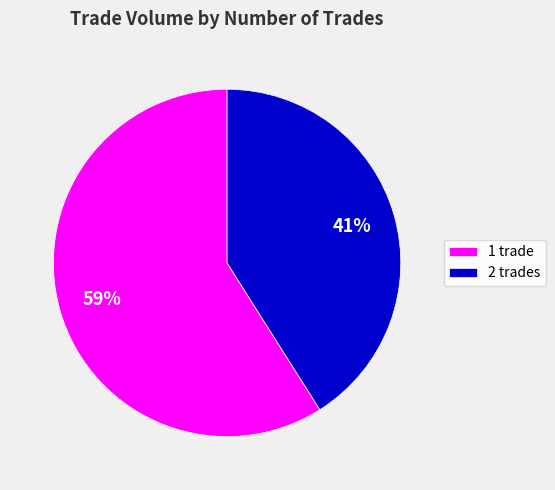

To the nearest percent, what portion does 2 trades represent?

41%